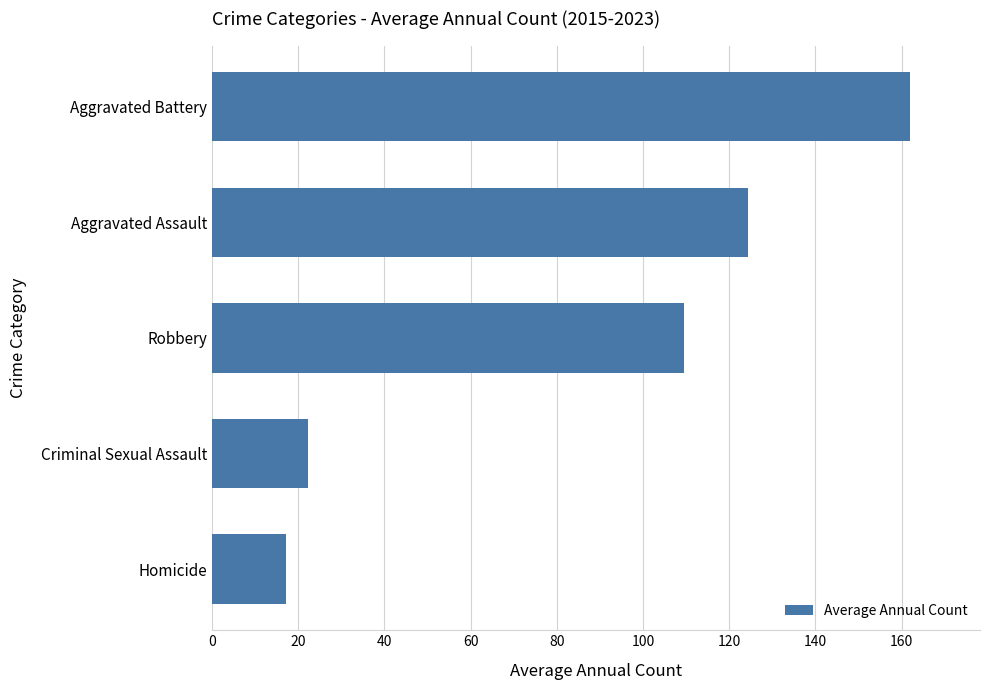

Is it true that the value at Aggravated Battery is 77.0?

False